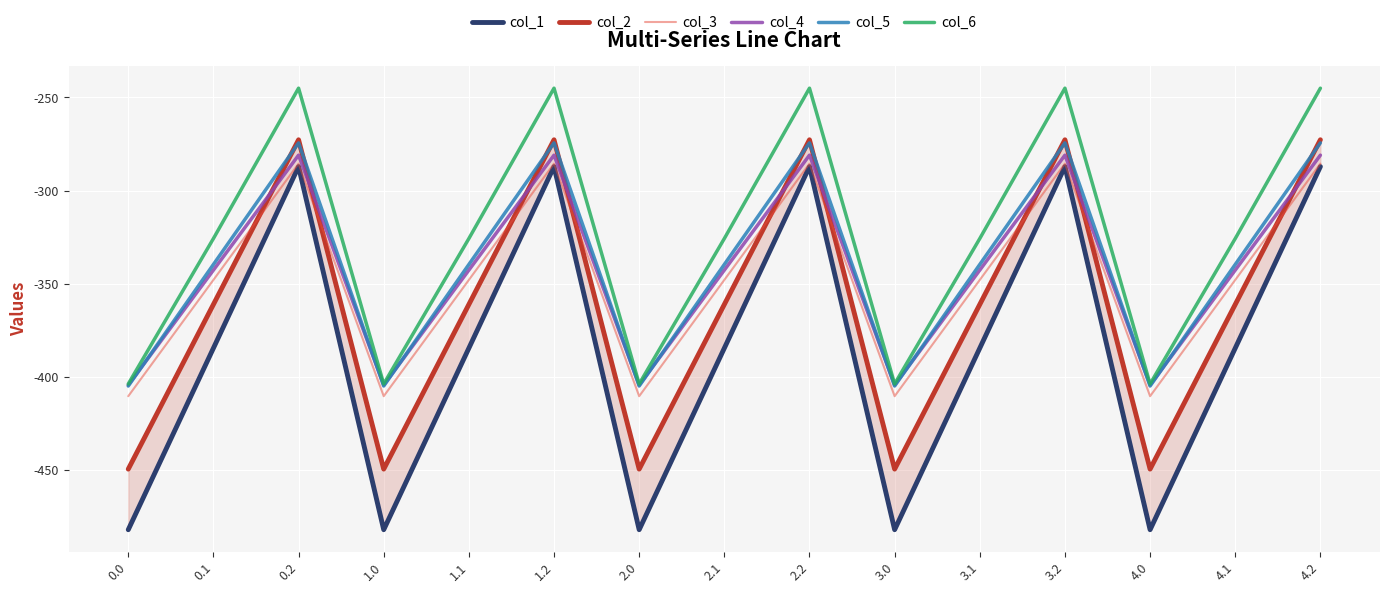

Count the number of categories in the chart.

15